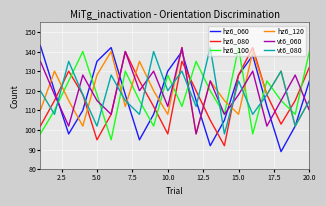

What is the sum of all hz6_100 values?

2364